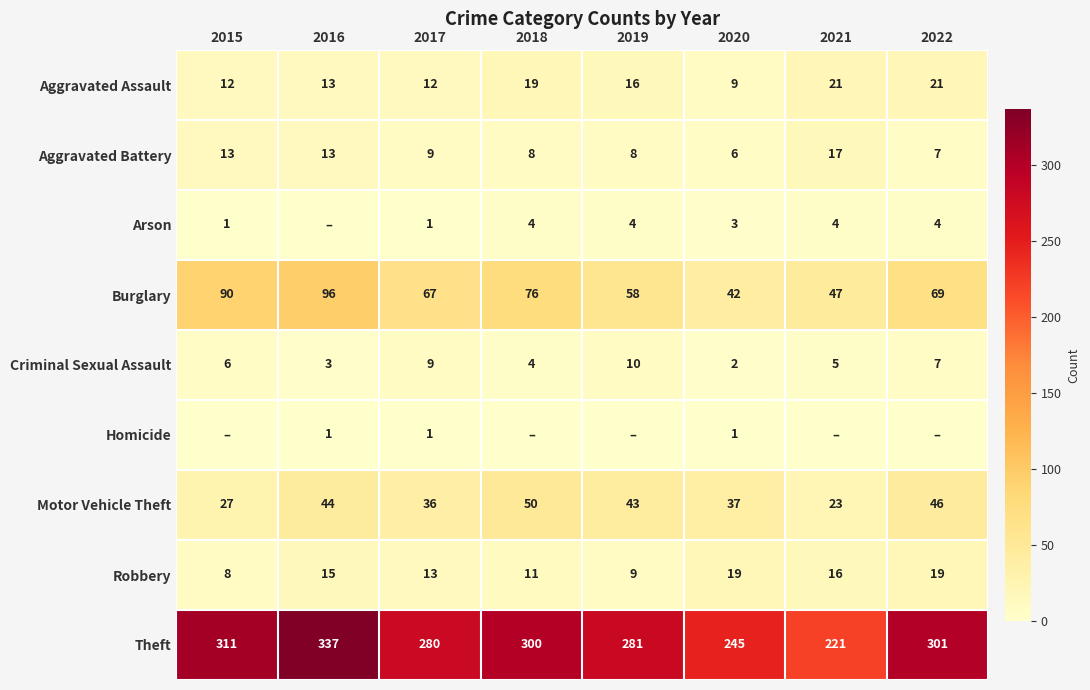

What is the difference between the Arson values at 2019 and 2017?

3